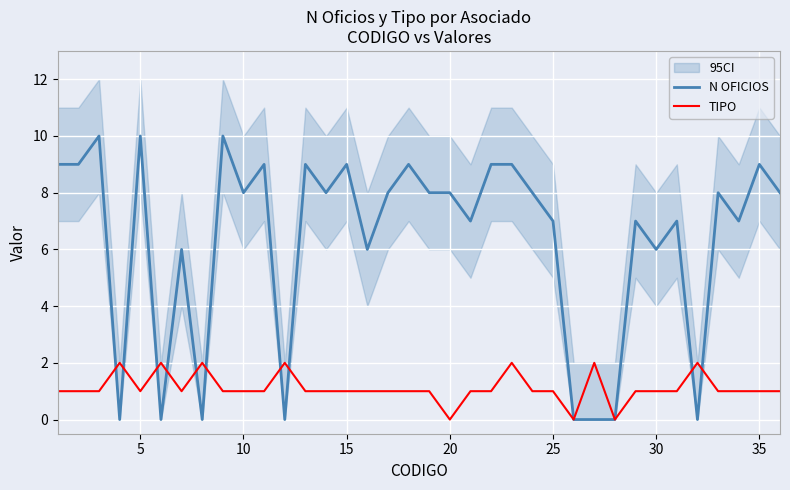

Which series has the largest range (max minus min)?

N OFICIOS